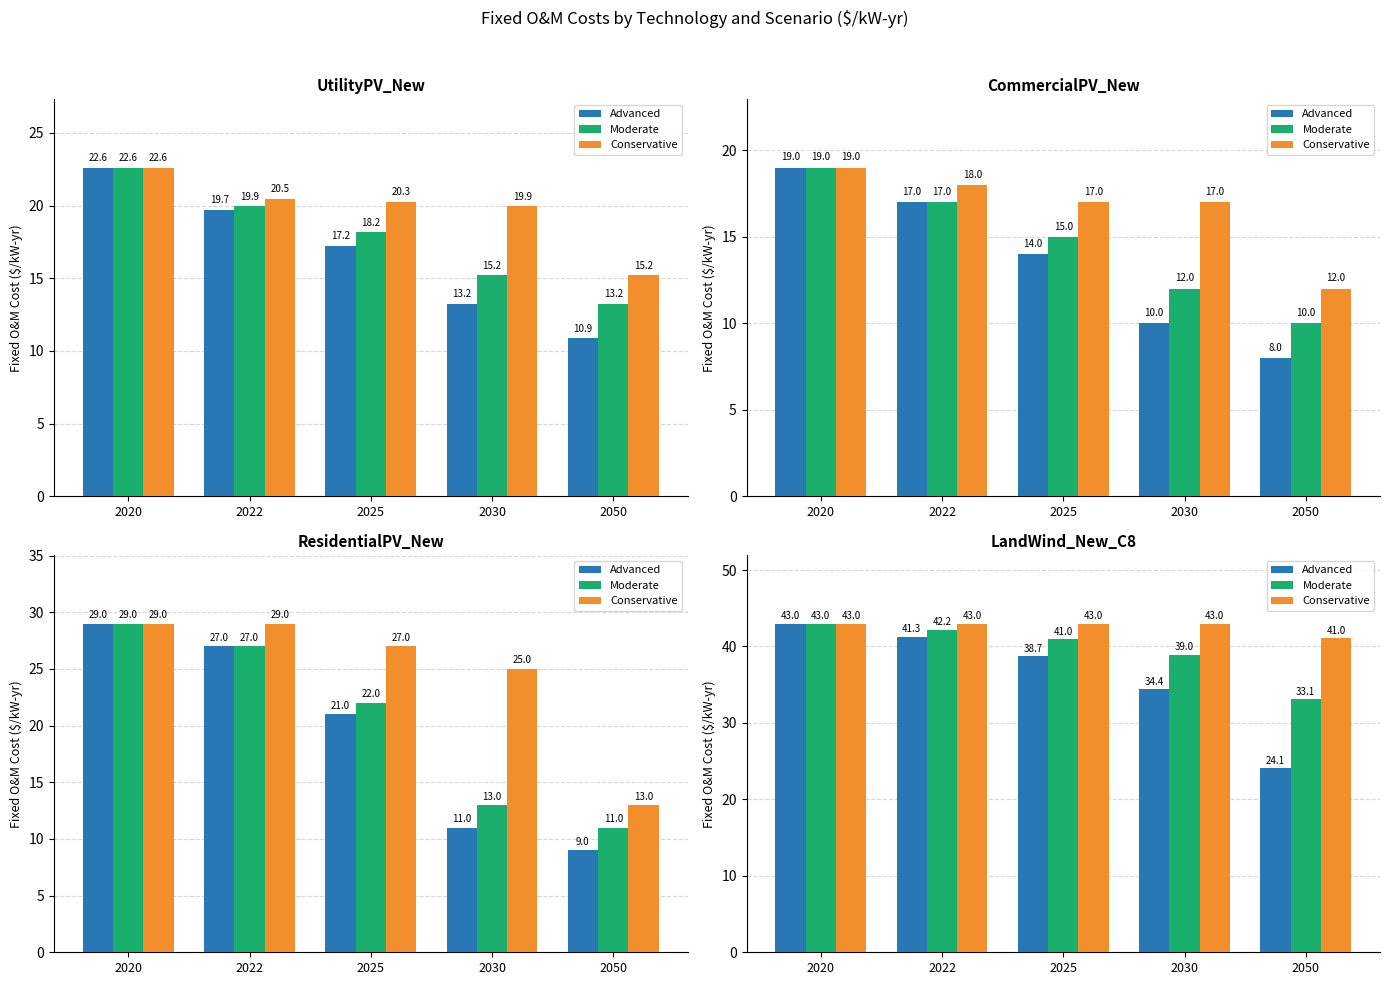

Which series changed the most between 2020 and 2050?

Advanced